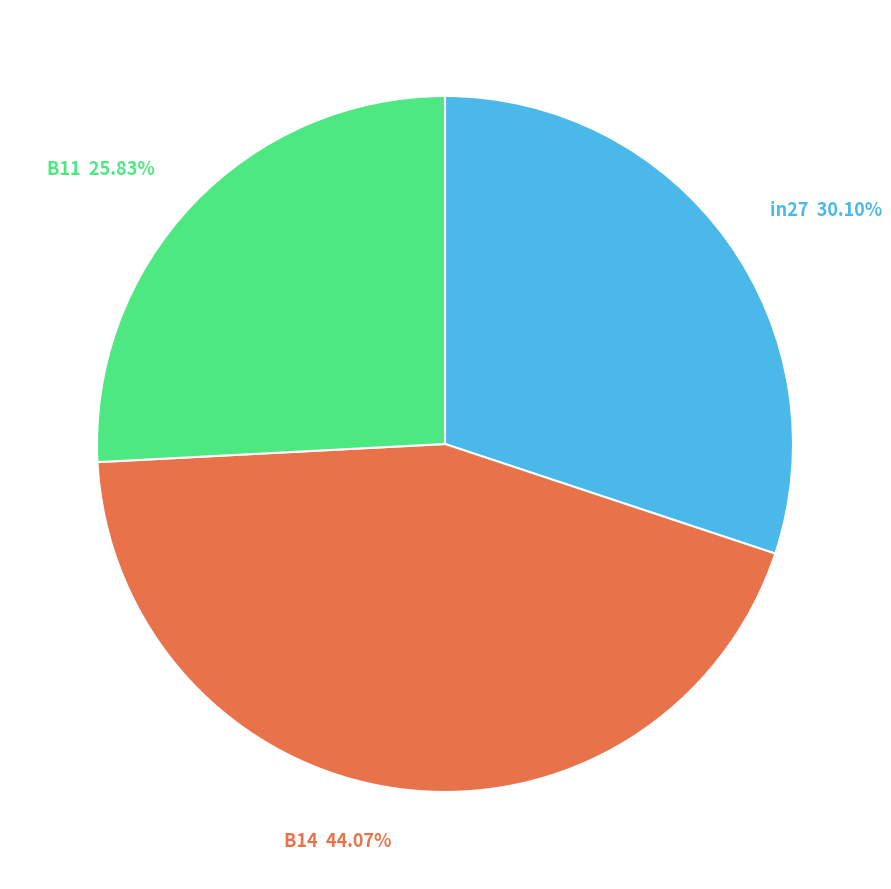

The B11 slice represents 26% of the pie. True or false?

True